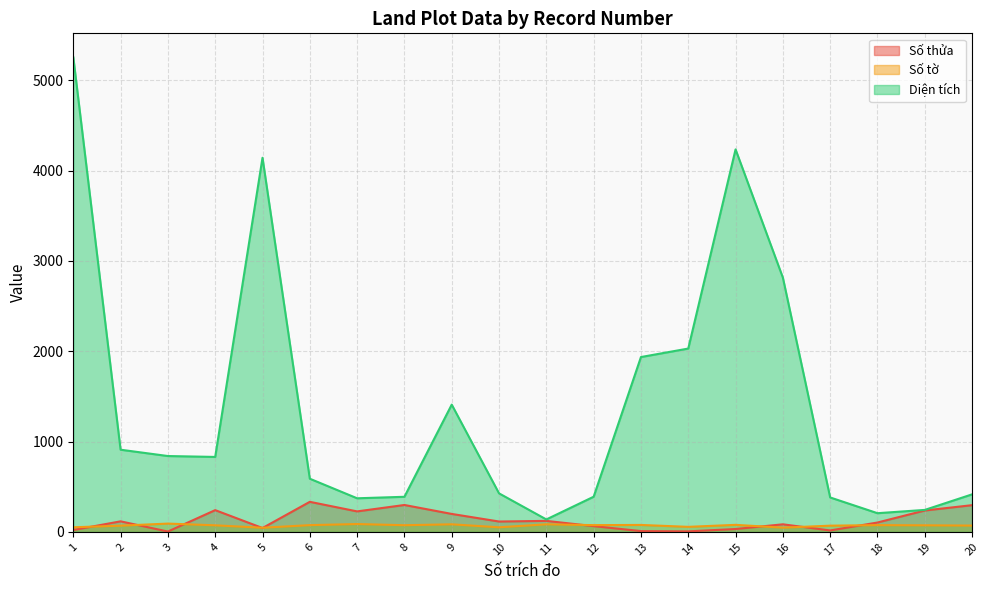

What is the sum of all Số thửa values?

2568.0